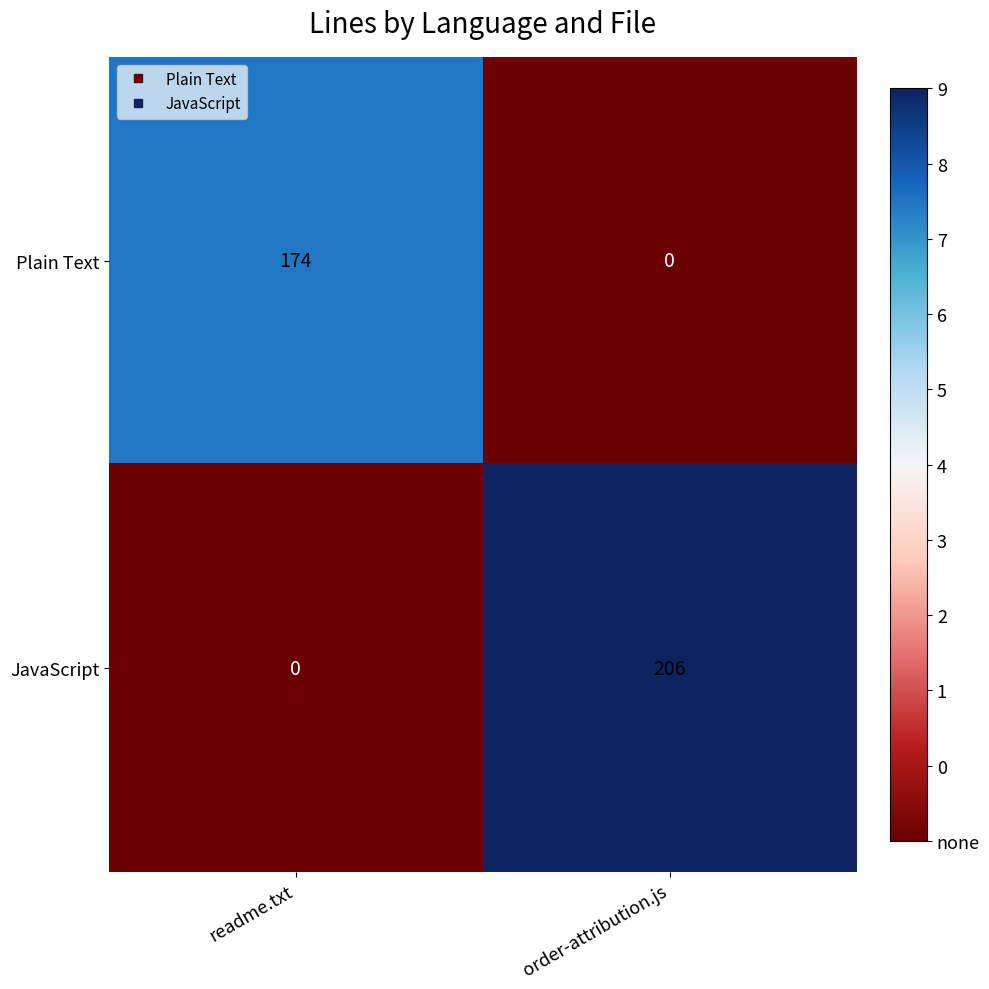

How many values in Plain Text are above zero?

1